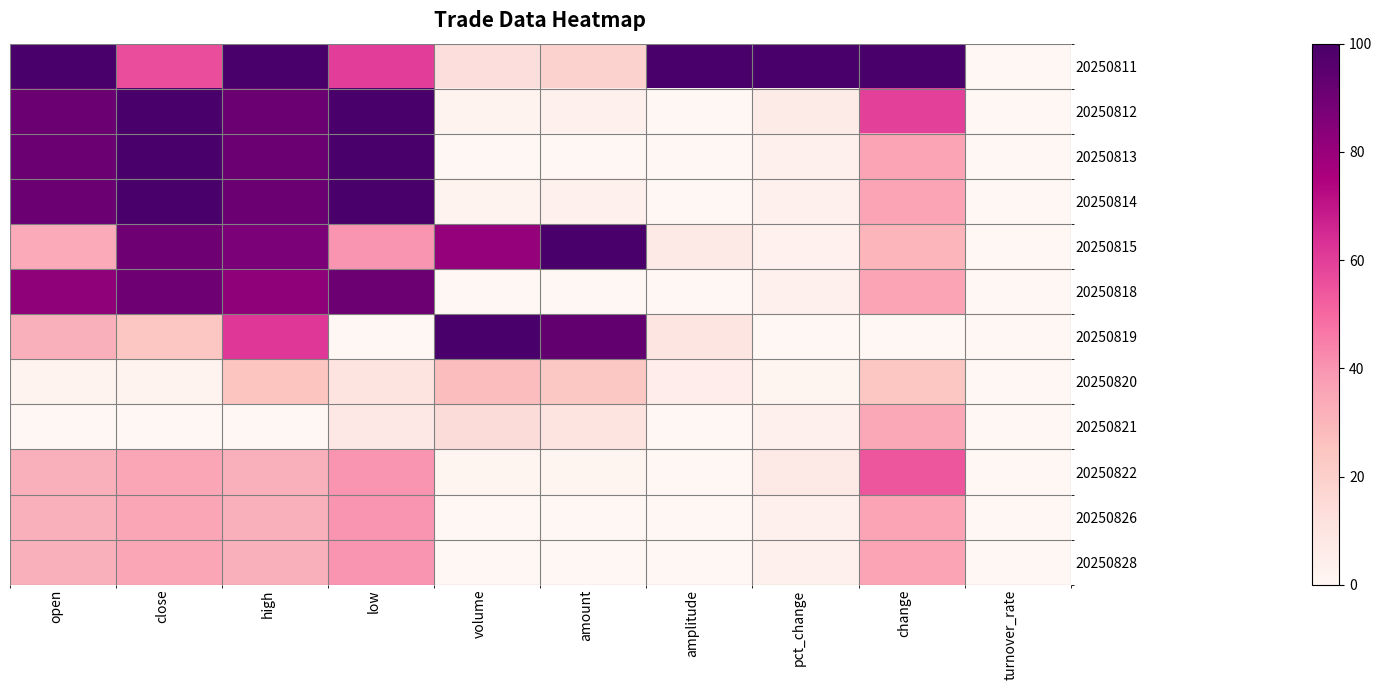

Which series changed the most between amount and amplitude?

20250815